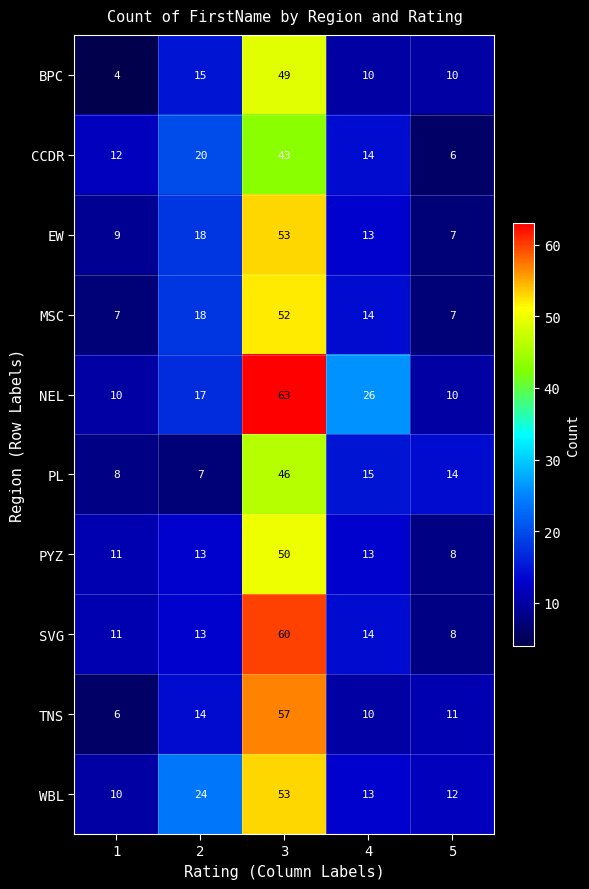

The SVG series shows 7 at 4. True or false?

False